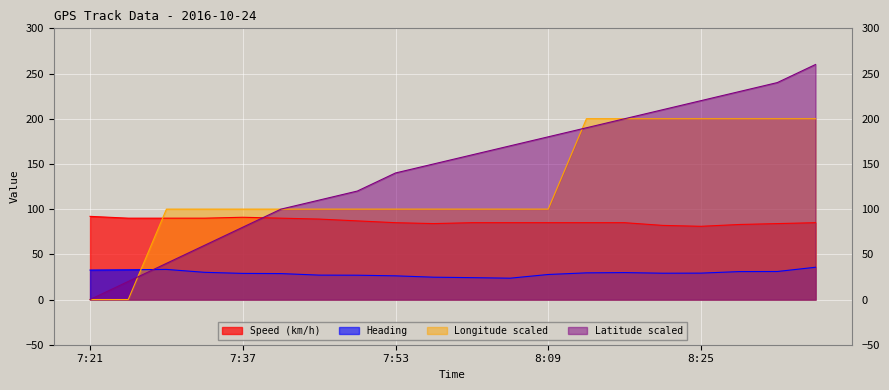

How many data points does each series have?

20